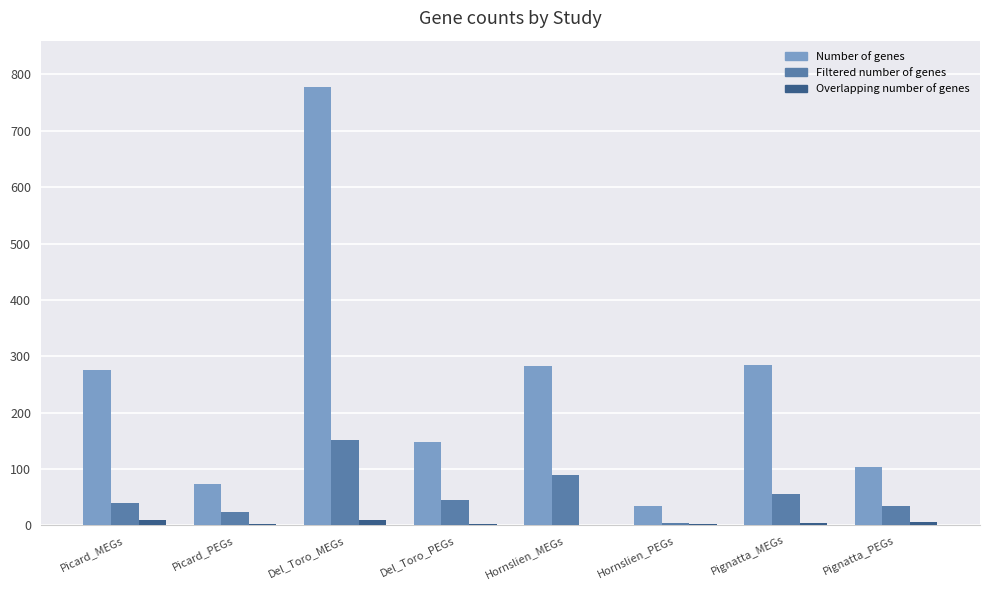

What is the sum of the Overlapping number of genes values at Del_Toro_MEGs and Pignatta_MEGs?

13